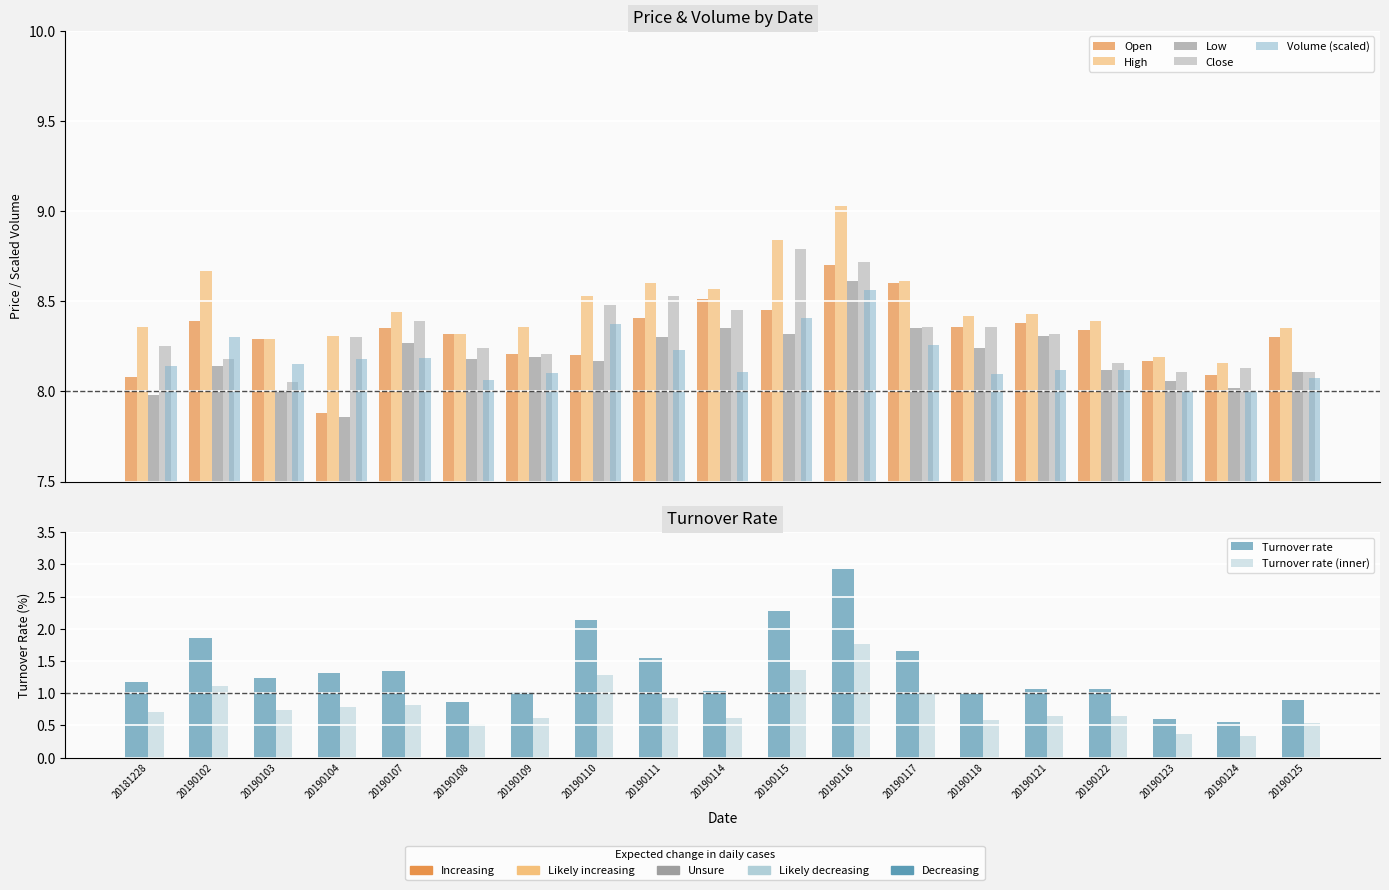

What is the difference between the maximum and minimum values in the Close series?

0.7